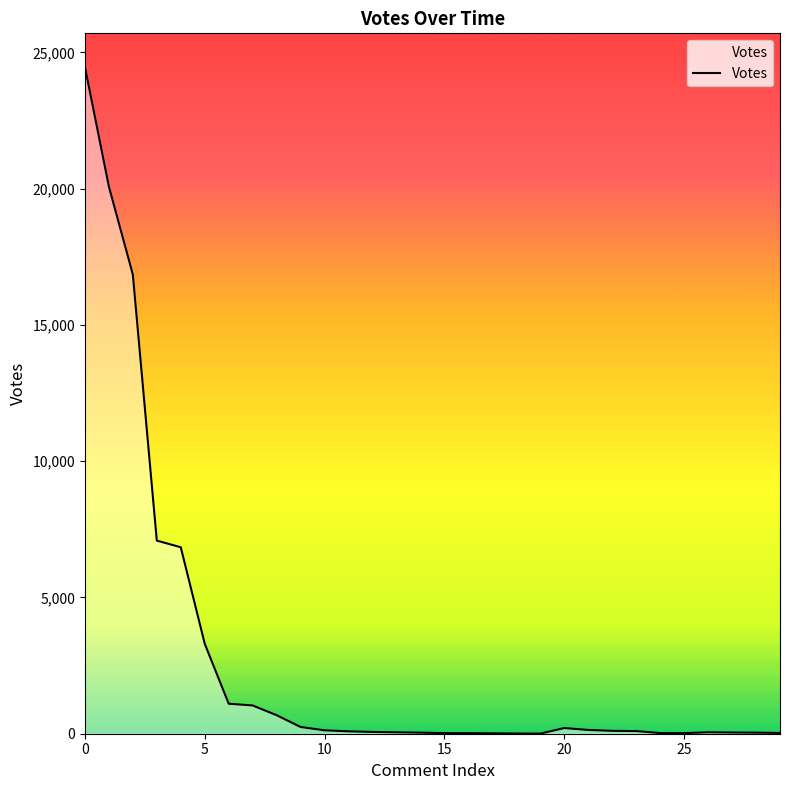

What is the maximum value shown in the chart?

24479